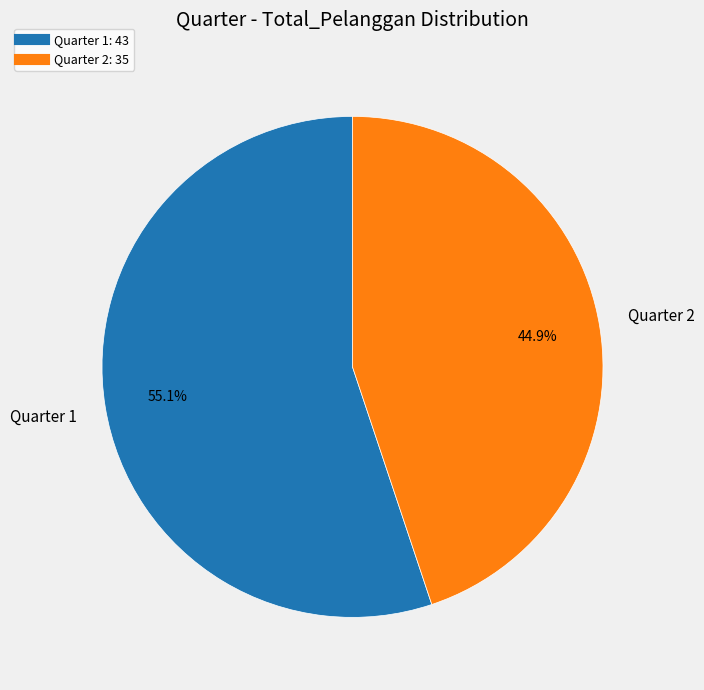

Does any single category account for the majority?

Yes